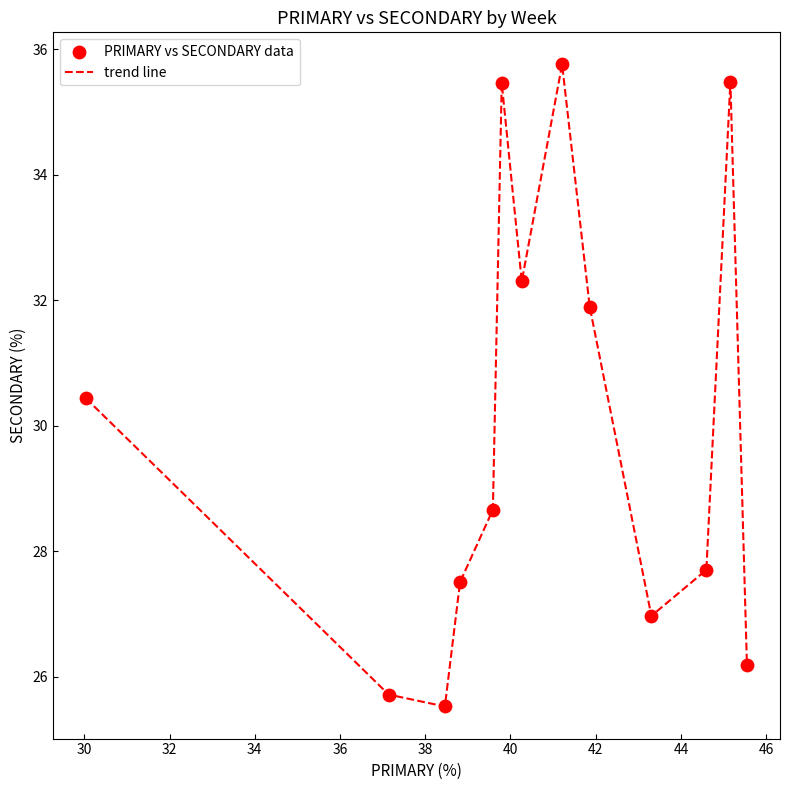

What is the smallest value displayed?

25.5